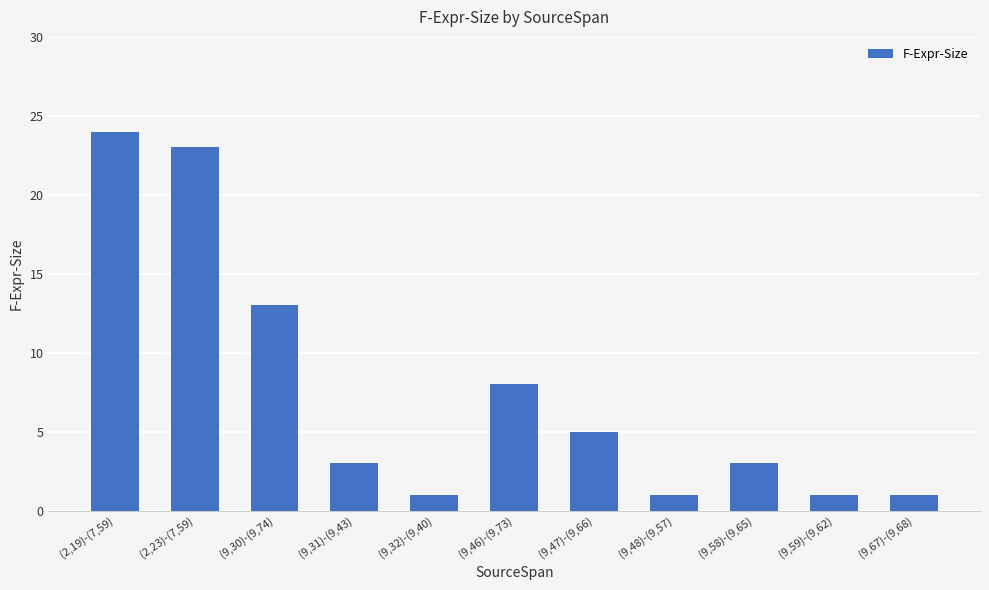

Approximately how many times larger is the value at (9,47)-(9,66) compared to (2,23)-(7,59)?

0.2